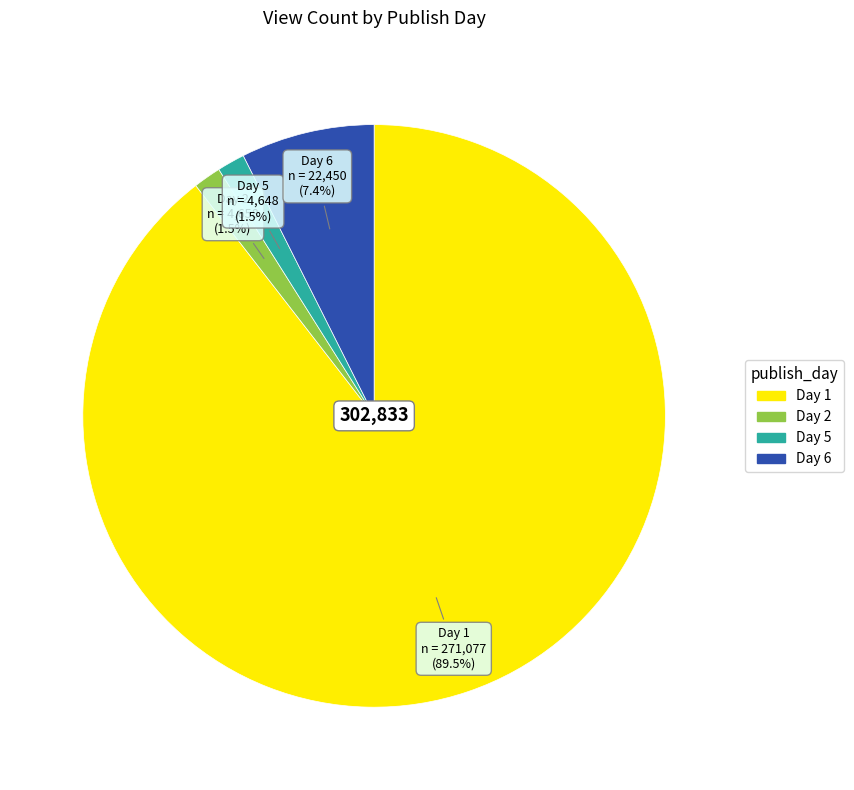

Does any single category account for the majority?

Yes